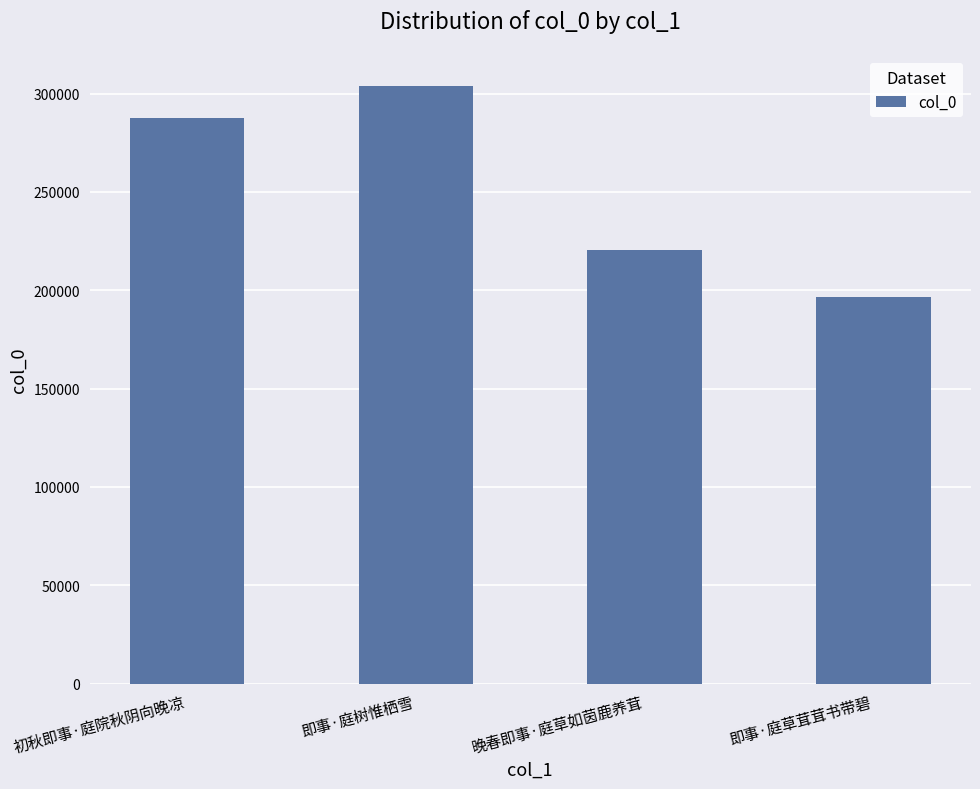

What position from the right is 即事·庭草茸茸书带碧?

1